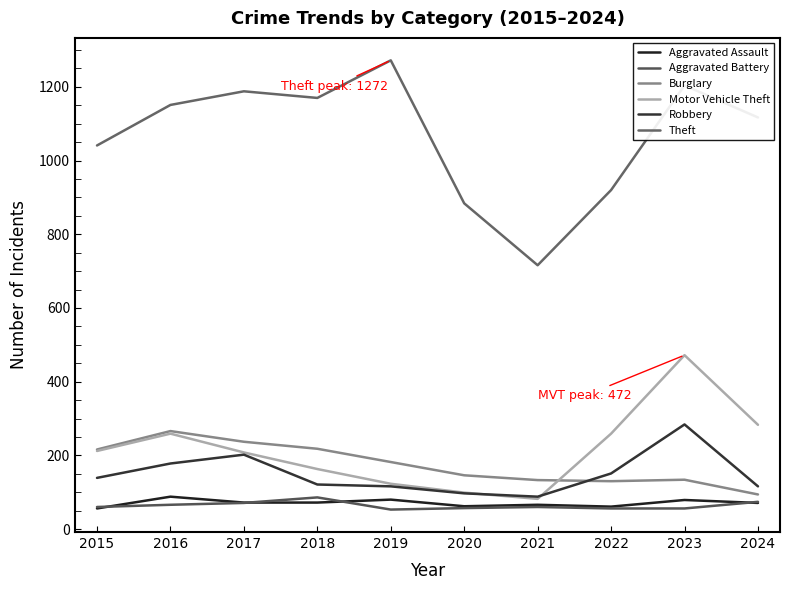

Where is the first local maximum for Robbery?

2017